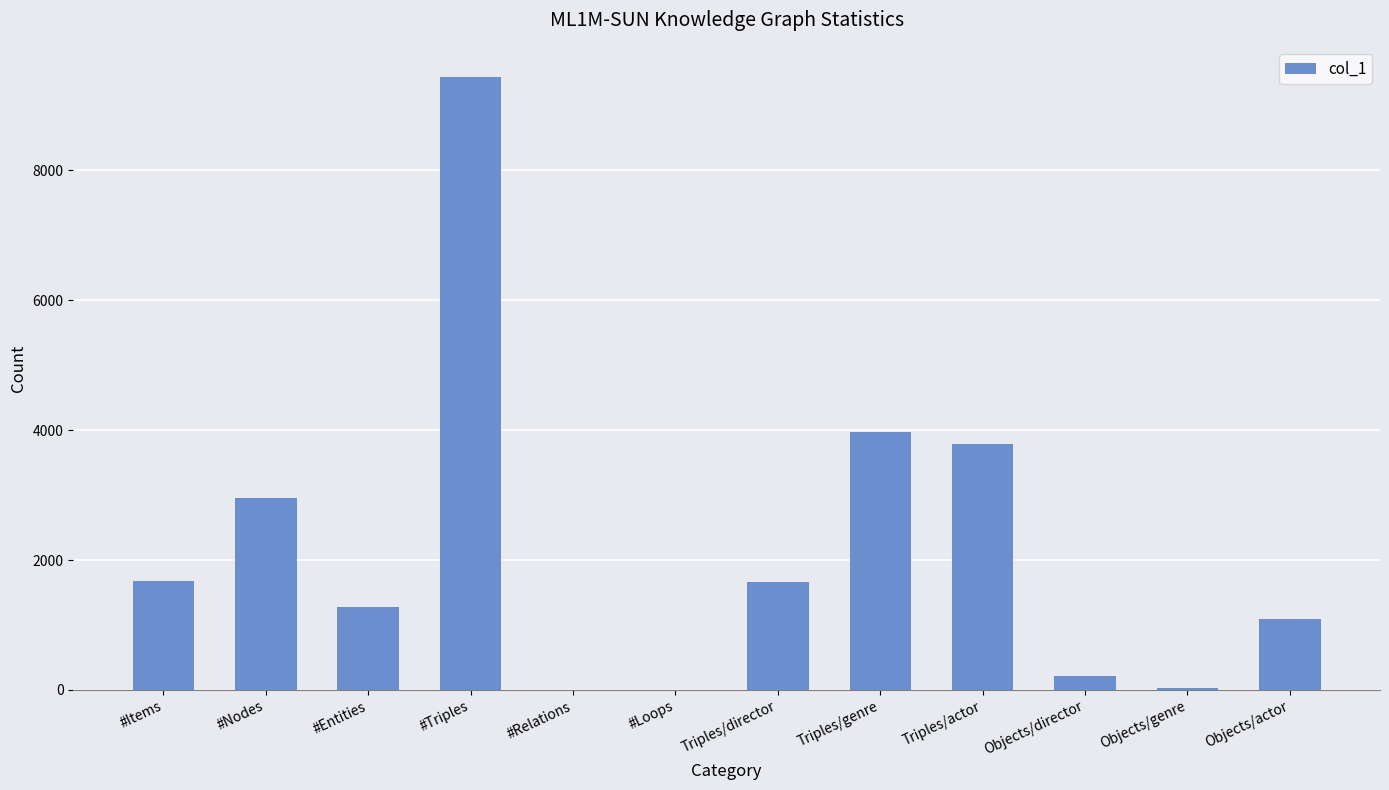

Are the bars horizontal?

No